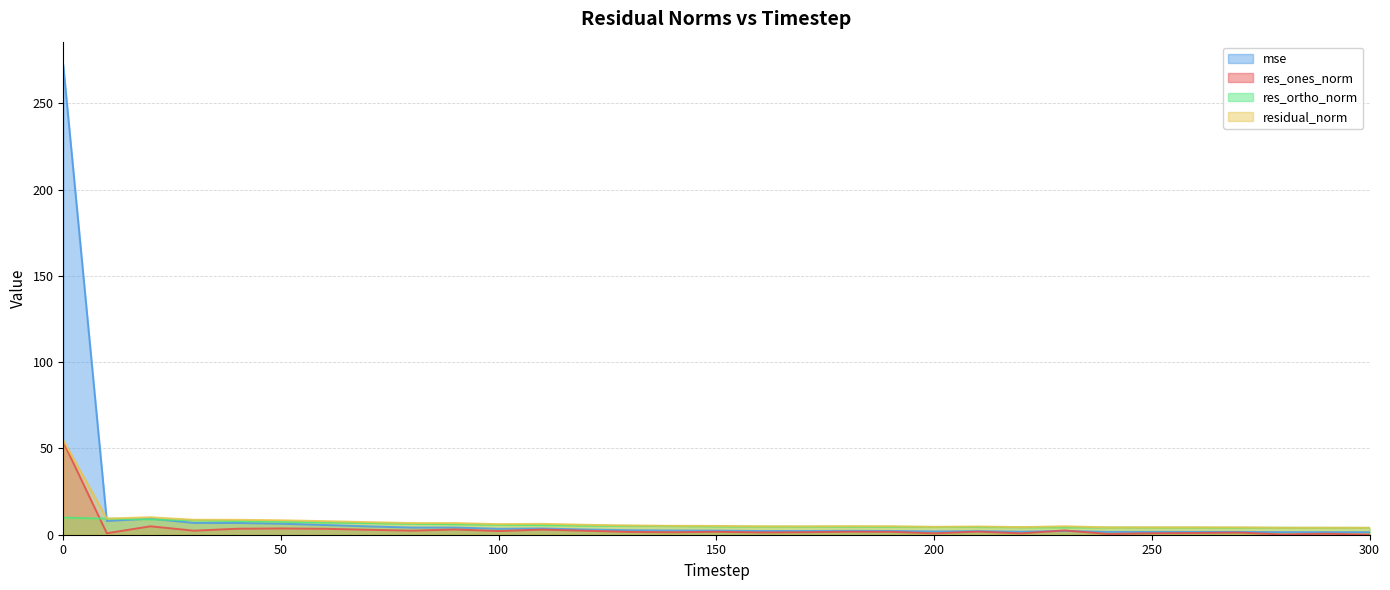

Reading right to left, what are all the values shown in this chart?

mse: 1.5	1.5	1.5	1.7	1.7	1.7	1.6	2.2	1.8	2.1	1.9	2.2	2.2	2.2	2.2	2.4	2.4	2.6	3.0	3.6	3.4	4.2	4.2	4.8	5.6	6.4	6.8	6.8	9.3	8.0	272.1
res_ones_norm: 0.0	0.6	0.2	1.2	1.0	0.9	0.4	2.5	0.8	1.8	0.8	1.7	1.7	1.4	1.3	1.7	1.4	1.6	2.3	3.0	2.1	3.0	2.4	2.9	3.4	3.6	3.5	2.3	4.9	0.9	53.8
res_ortho_norm: 4.0	4.0	4.0	4.1	4.1	4.2	4.2	4.2	4.3	4.4	4.5	4.6	4.6	4.7	4.7	4.8	5.0	5.1	5.3	5.6	5.8	6.0	6.3	6.7	7.1	7.6	7.9	8.3	8.9	9.3	9.9
residual_norm: 4.0	4.0	4.0	4.3	4.3	4.3	4.2	4.9	4.4	4.8	4.6	4.9	5.0	4.9	4.9	5.1	5.2	5.4	5.8	6.3	6.1	6.8	6.8	7.3	7.9	8.4	8.7	8.7	10.1	9.4	54.7